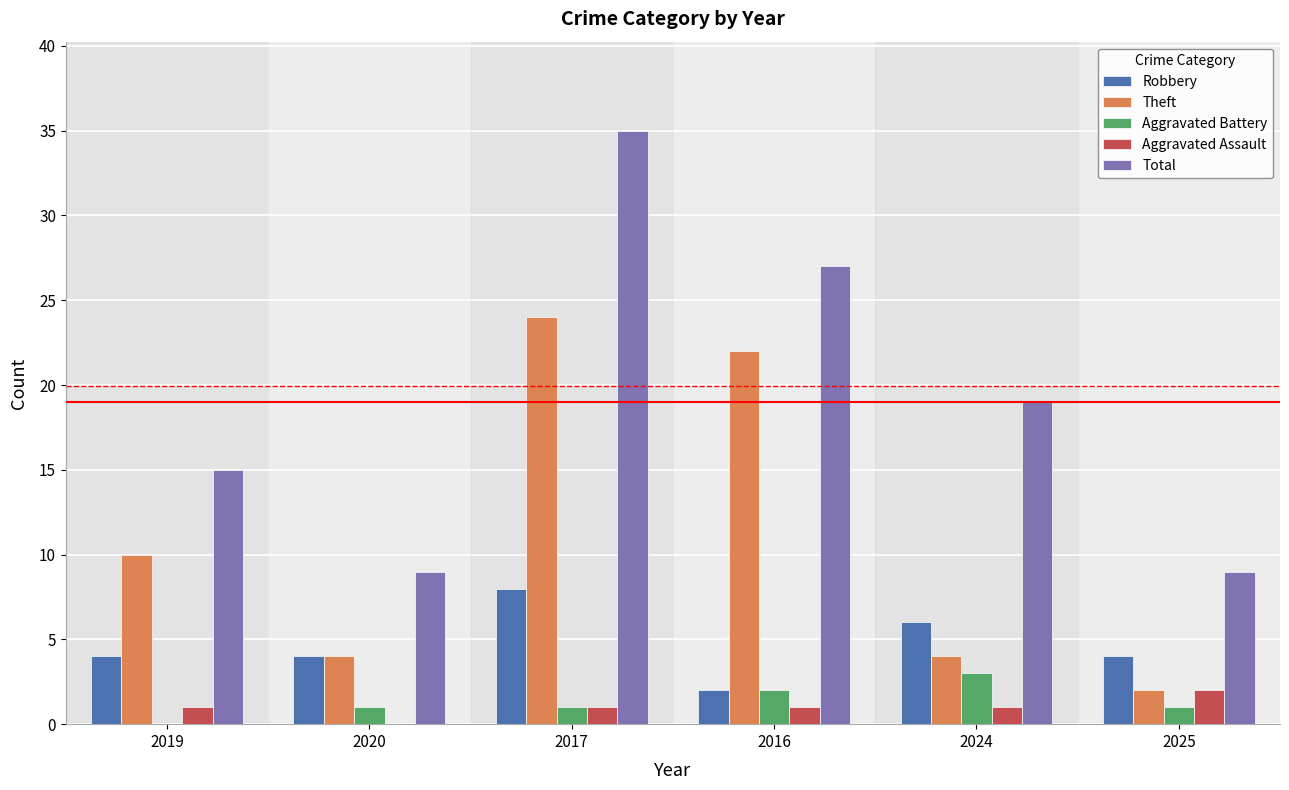

At which category is the sum across all series the highest?

2017